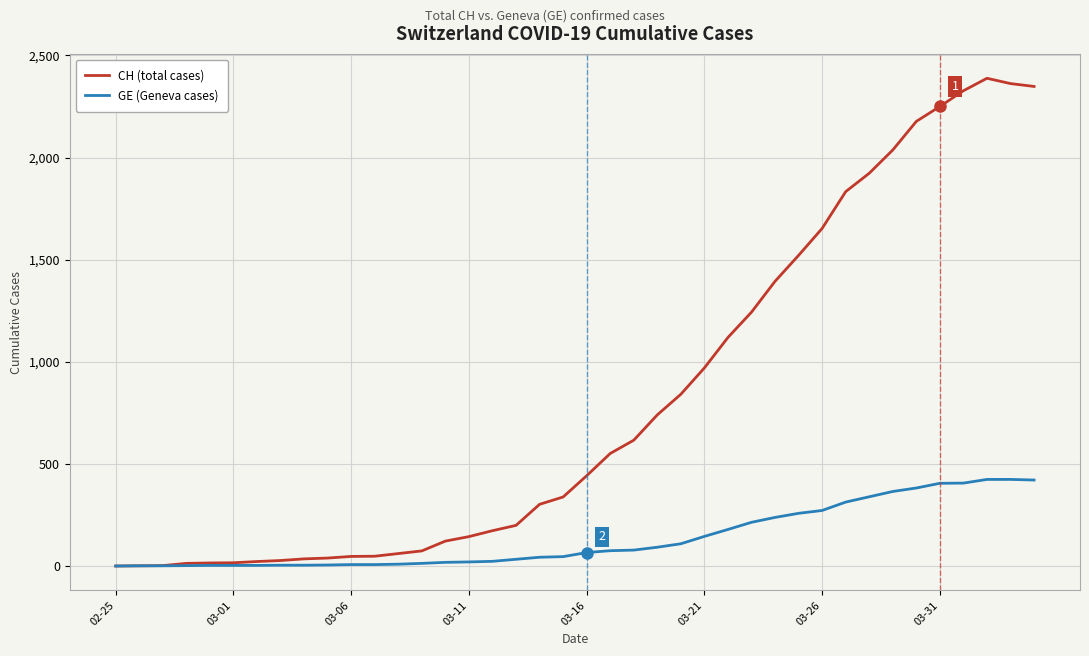

Which series has the largest range (max minus min)?

CH (total cases)